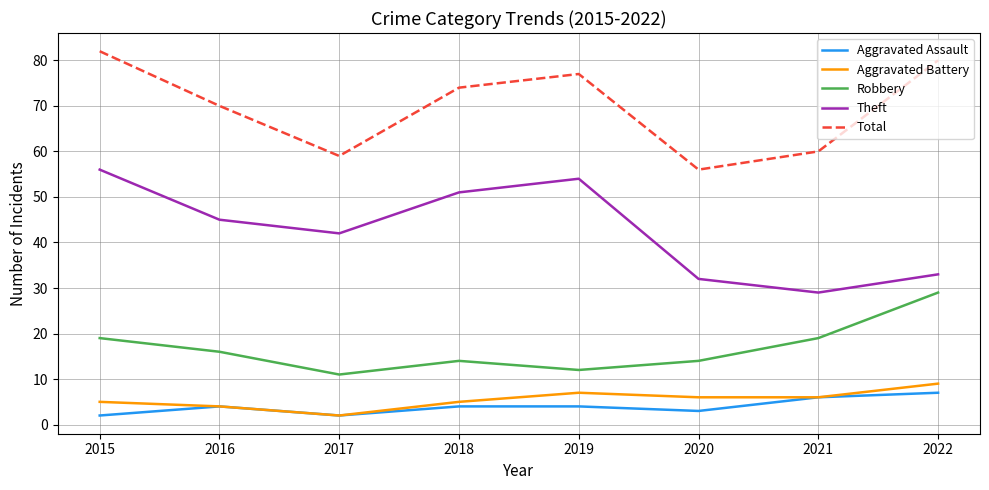

What is the maximum value shown in the chart?

82